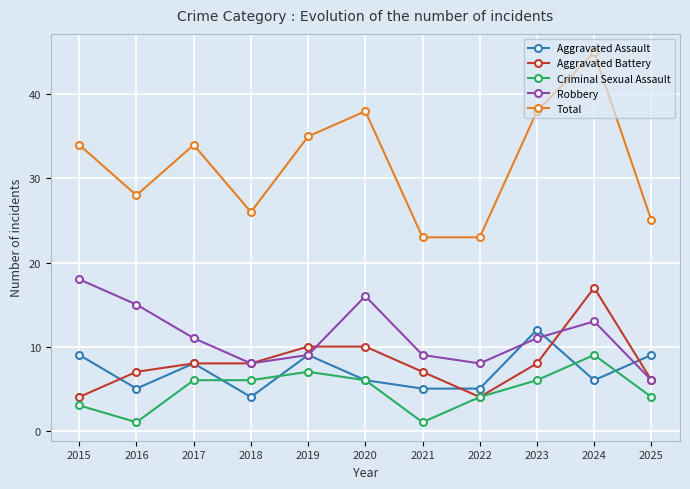

How many lines are shown in the chart?

5